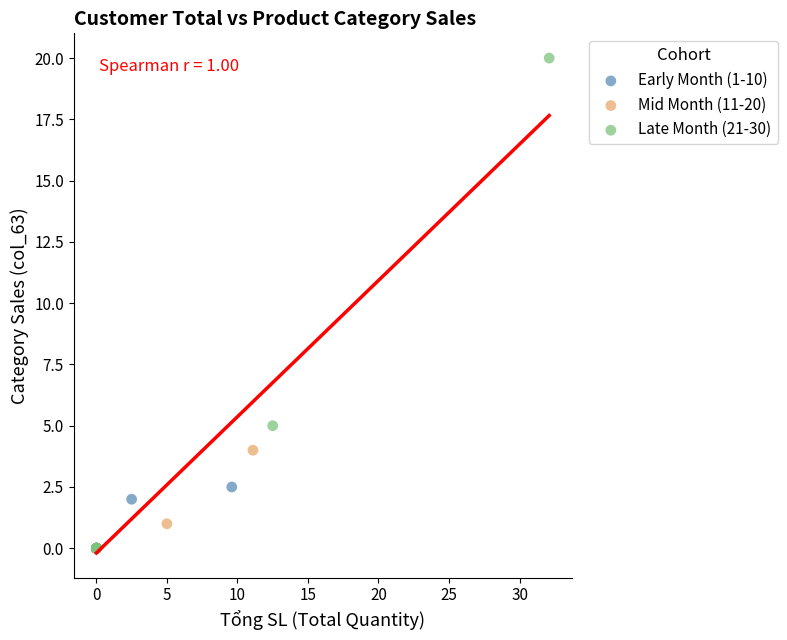

Which series has the largest Y range (max minus min)?

Late Month (21-30)